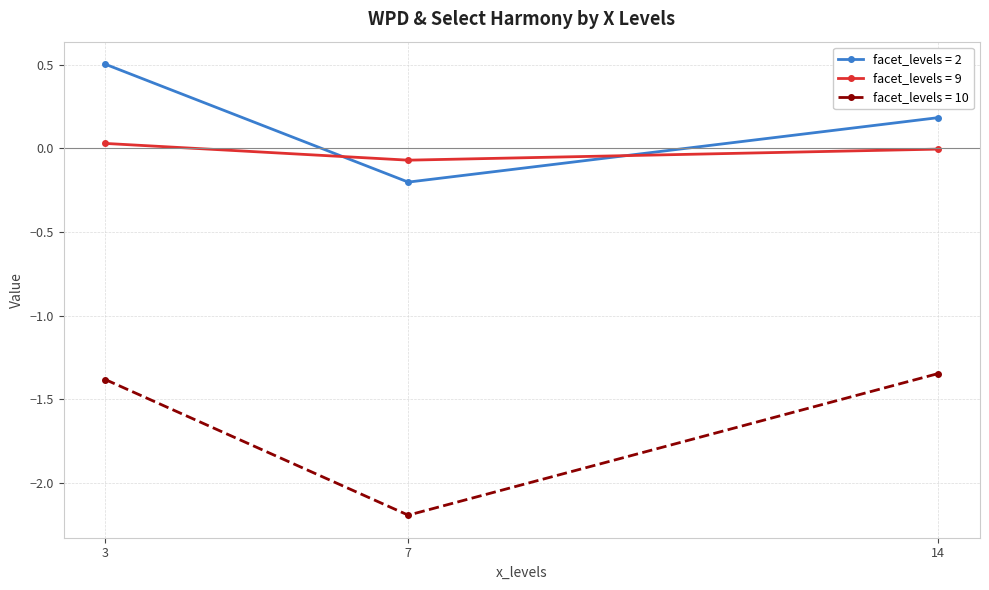

What is the spread (max minus min) of values at 7?

2.1